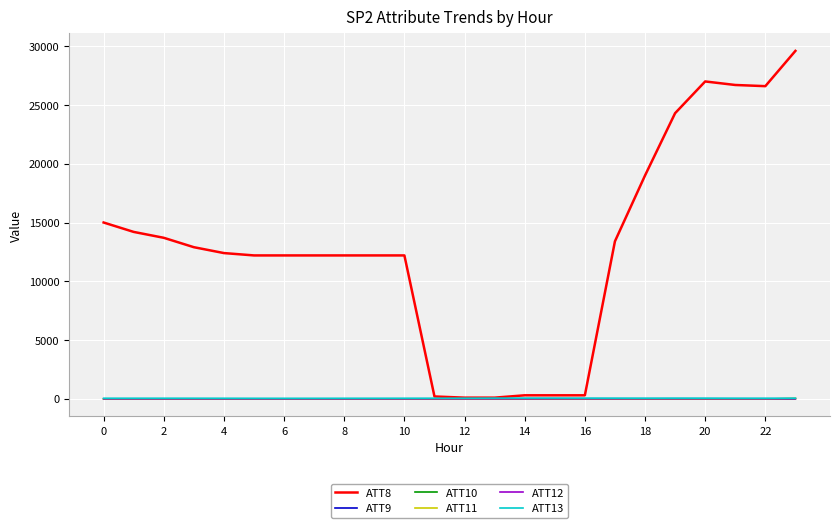

What is the minimum value for ATT13?

42.3